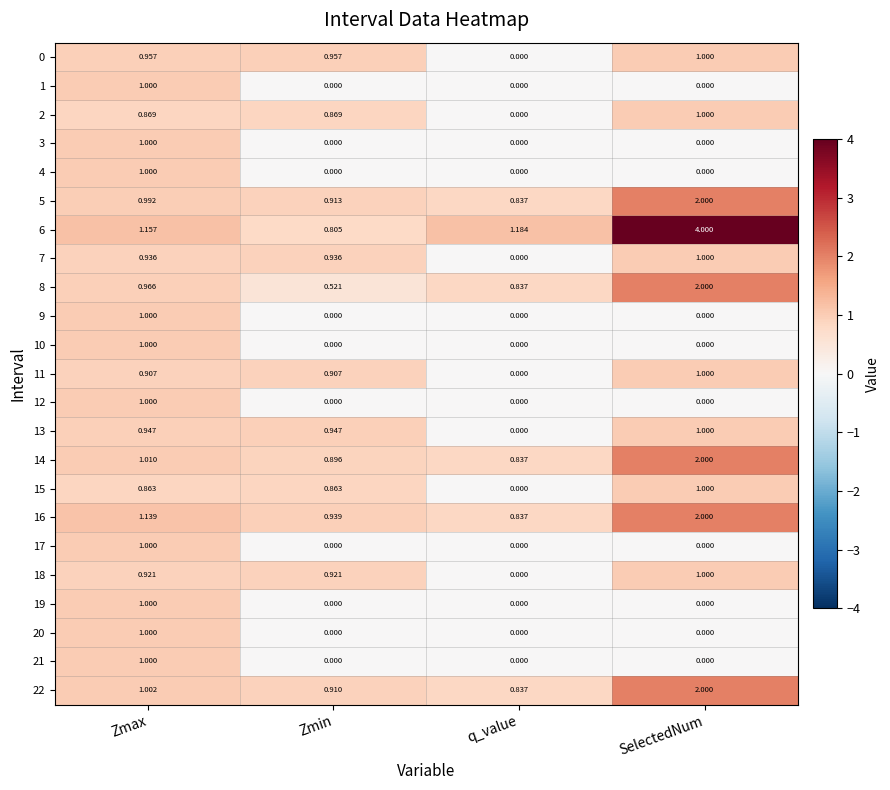

At which label does 15 reach its minimum?

q_value